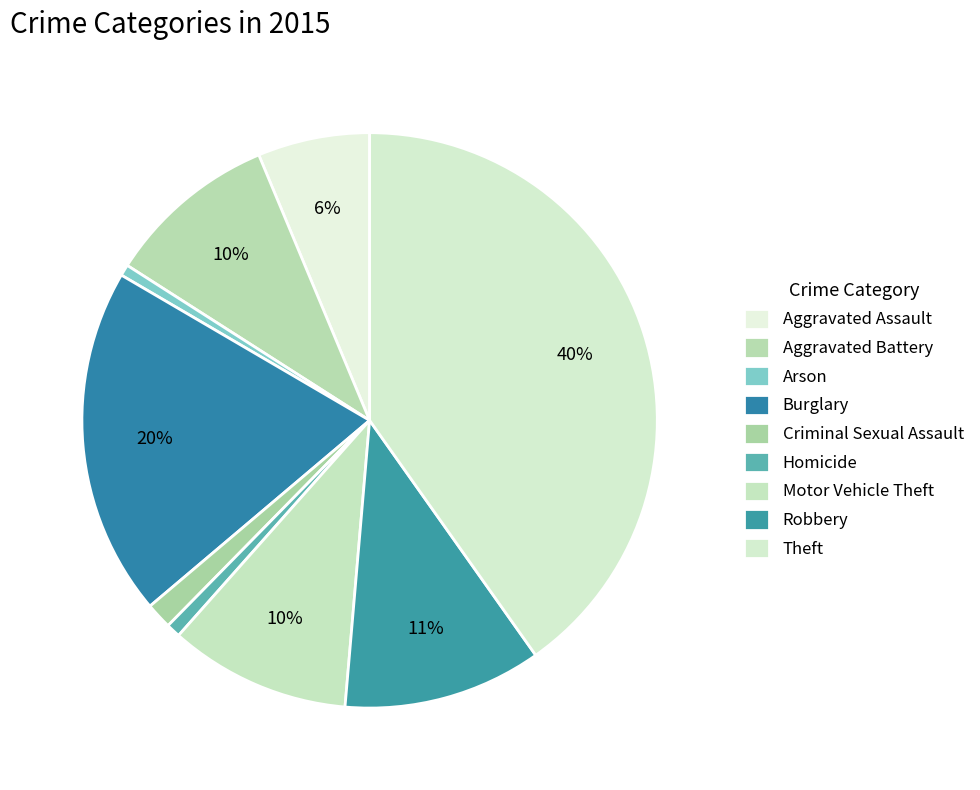

To the nearest percent, what is the combined percentage of Homicide and Aggravated Assault?

7%